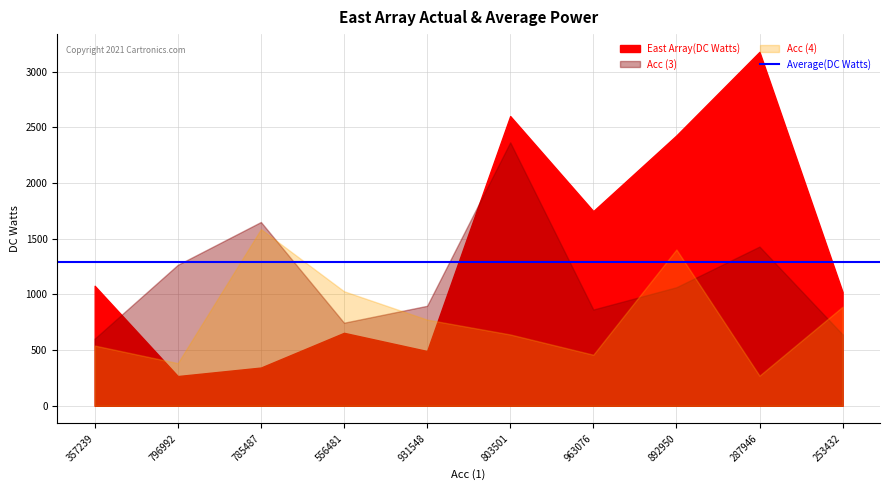

What position from the right is 931548013915683?

6